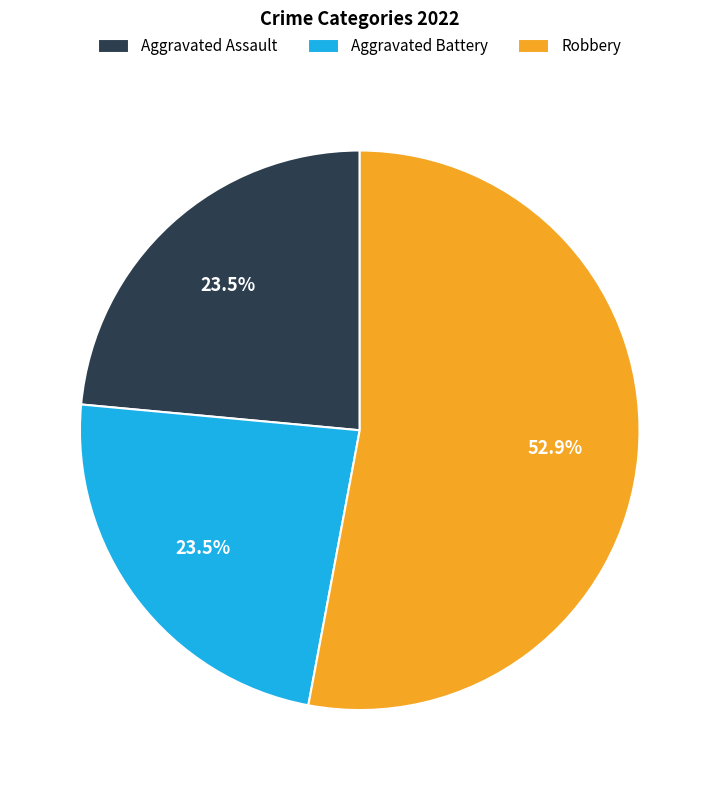

What percentage is the Robbery slice, to the nearest percent?

53%